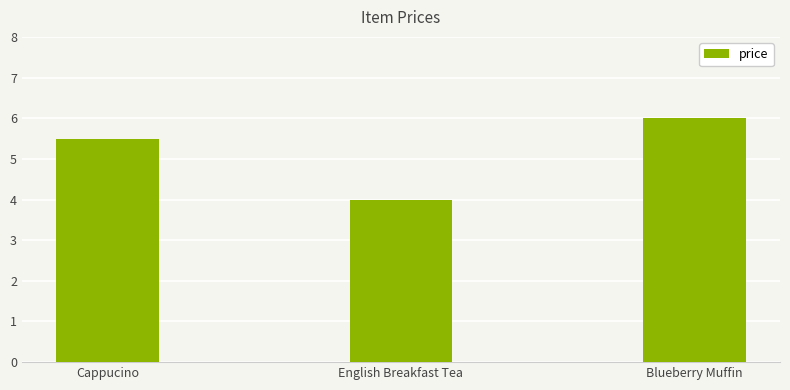

How many data points are less than 5?

1